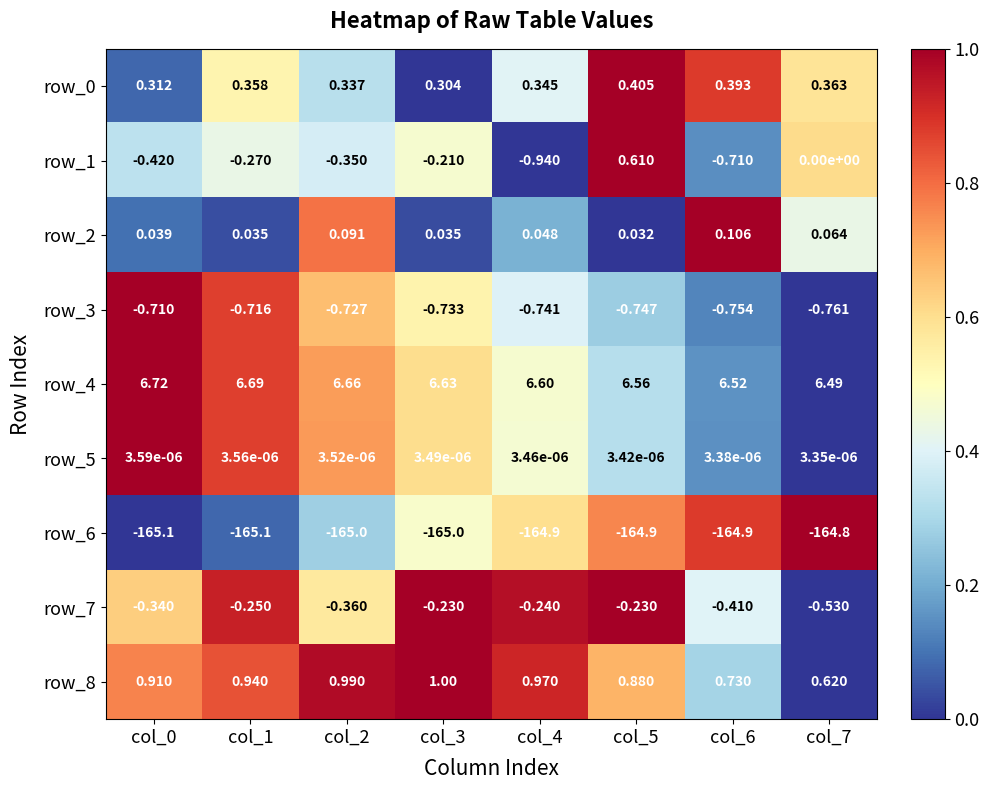

What is the sum of all row_7 values?

-2.6